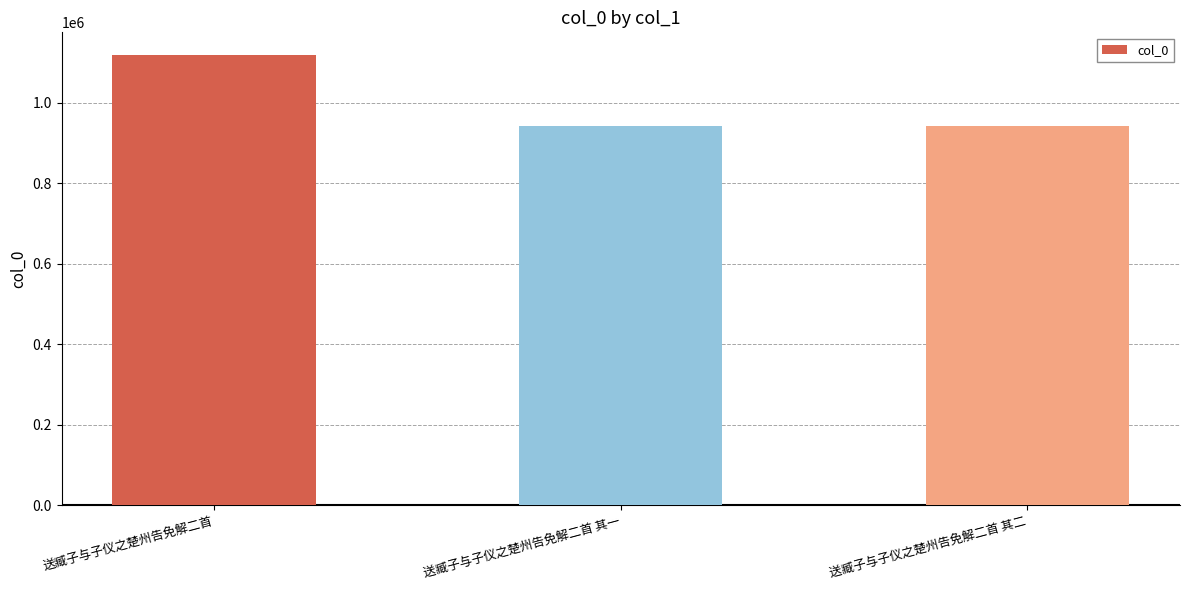

What is the approximate value at 送臧子与子仪之楚州告免解二首 其一, to the nearest 50?

944050